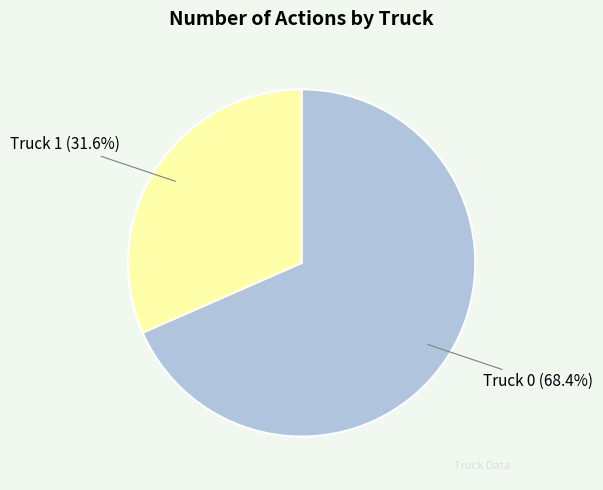

True or false: Truck 1 accounts for 21% of the total.

False